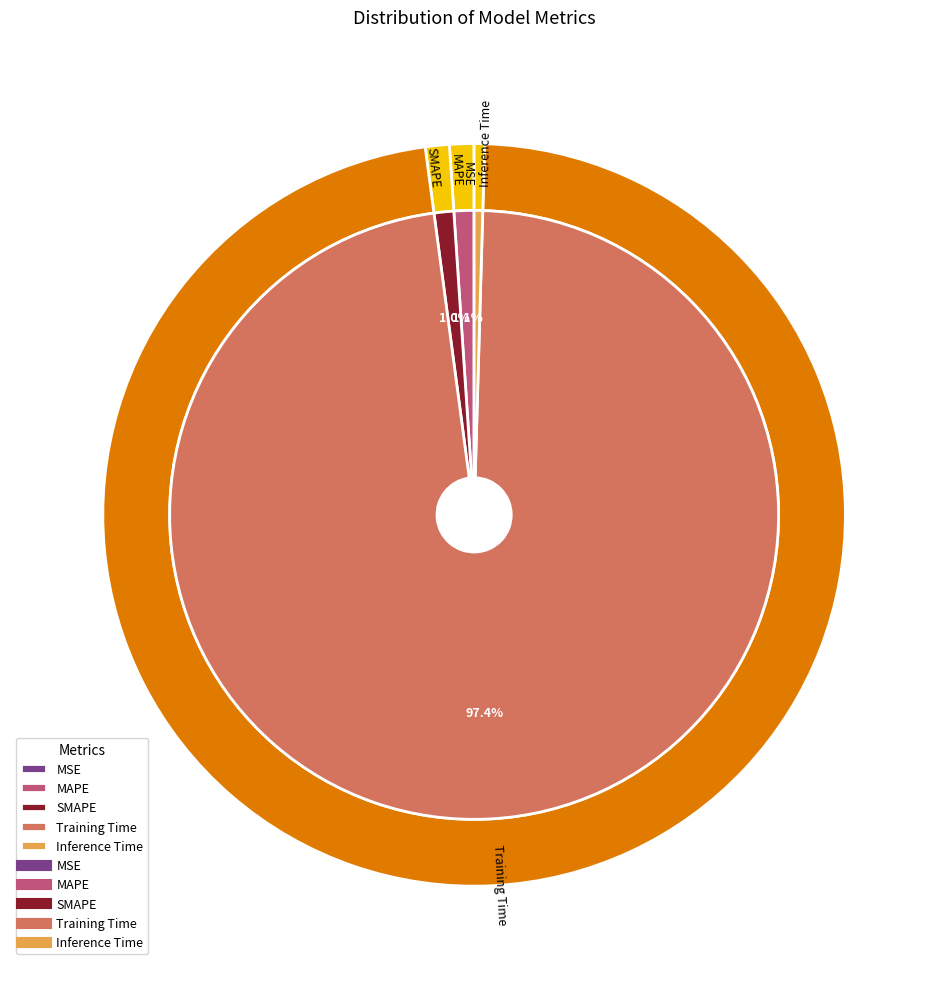

Count the number of slices in the pie.

5